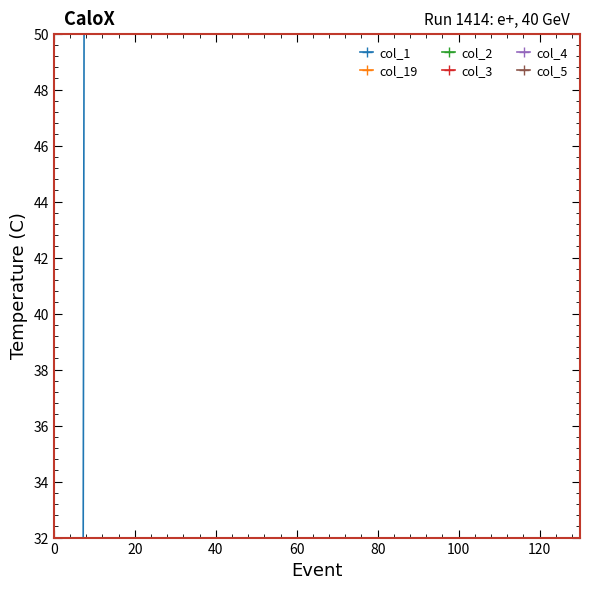

True or false: col_2 and col_19 cross at least once.

False